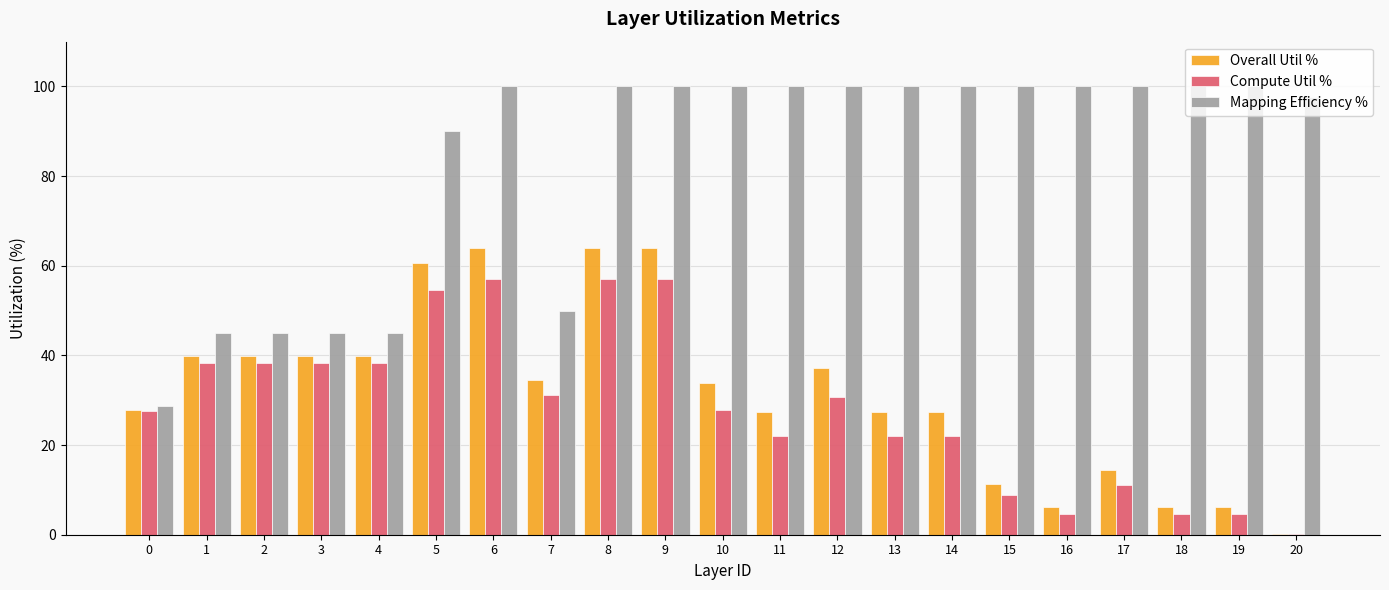

True or false: Compute Util % has a value of 6.4 at 10.

False